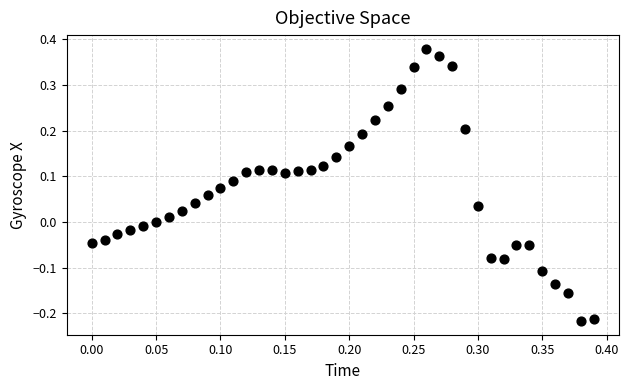

What is the range of Y values (max minus min)?

0.6